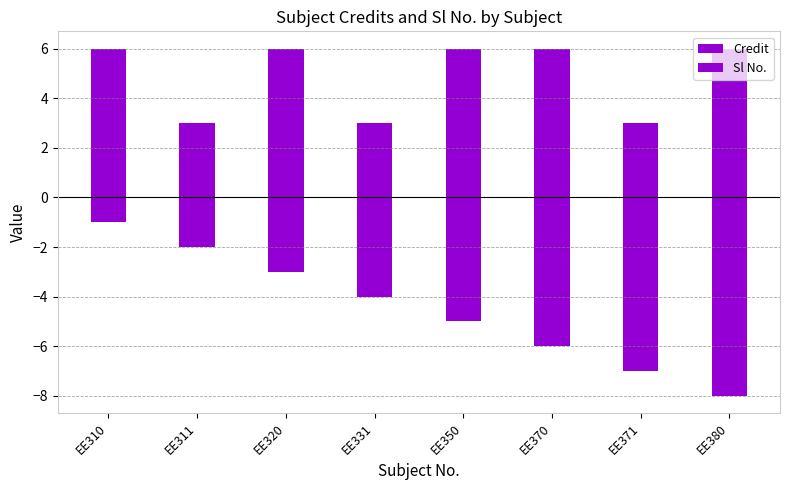

What is the value of the Sl No. bar at the 5th from the left?

-5